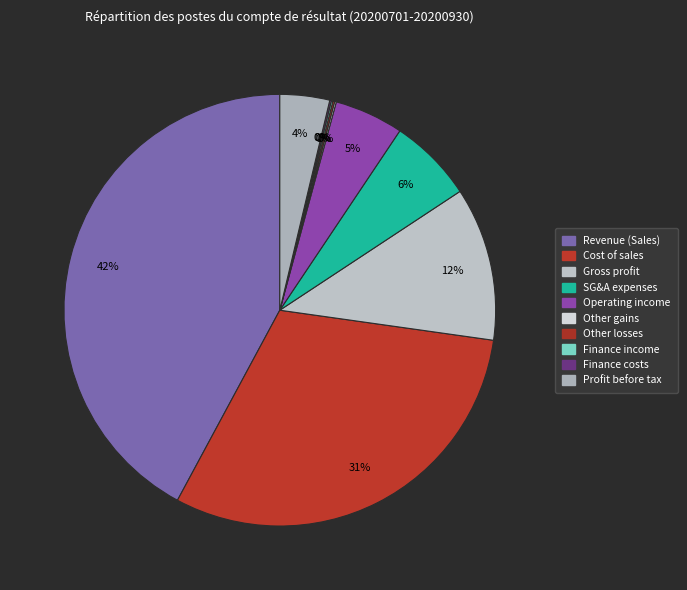

Which category has the smallest portion of the pie?

Finance income